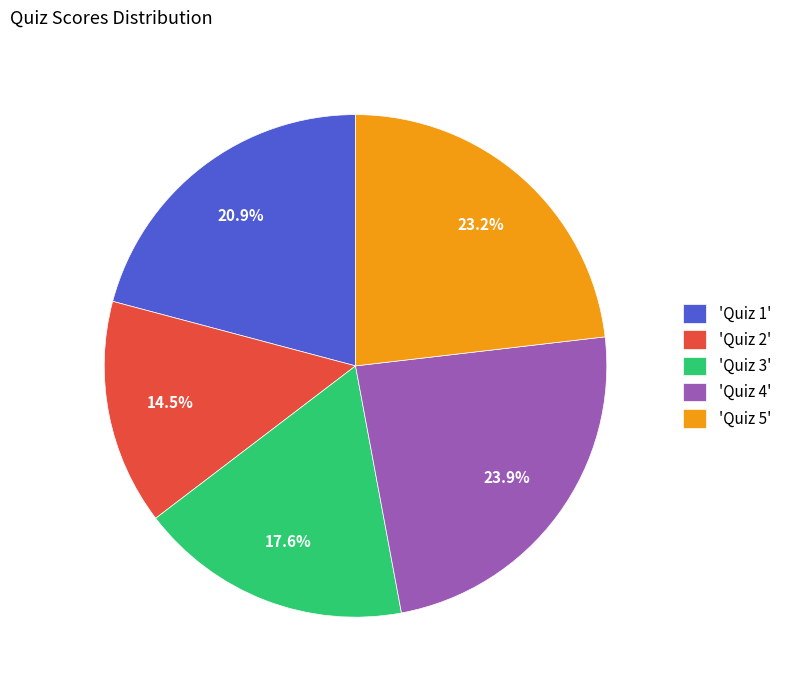

Which slice is the smallest?

'Quiz 2'